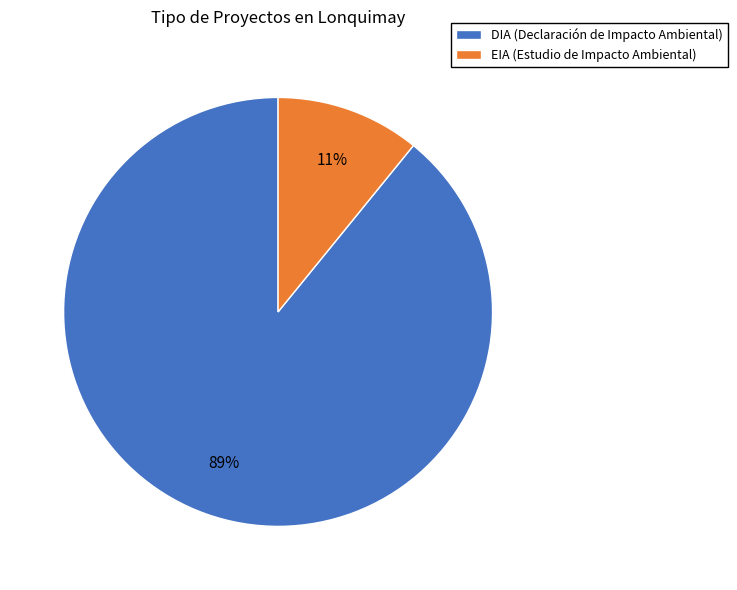

Is the sum of EIA (Estudio de Impacto Ambiental) and DIA (Declaración de Impacto Ambiental) greater than half?

Yes